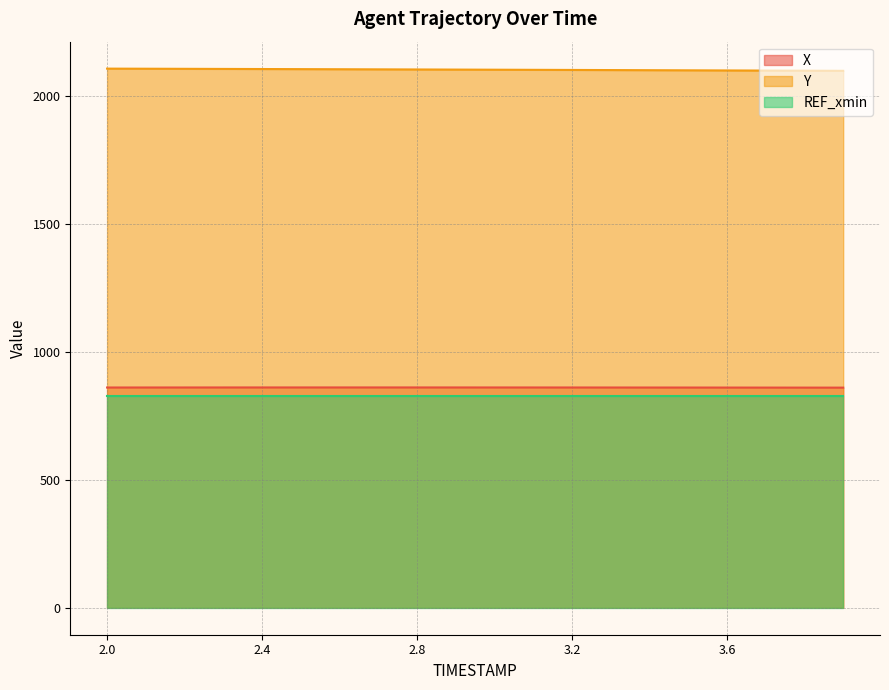

What is the maximum value for Y?

2108.7